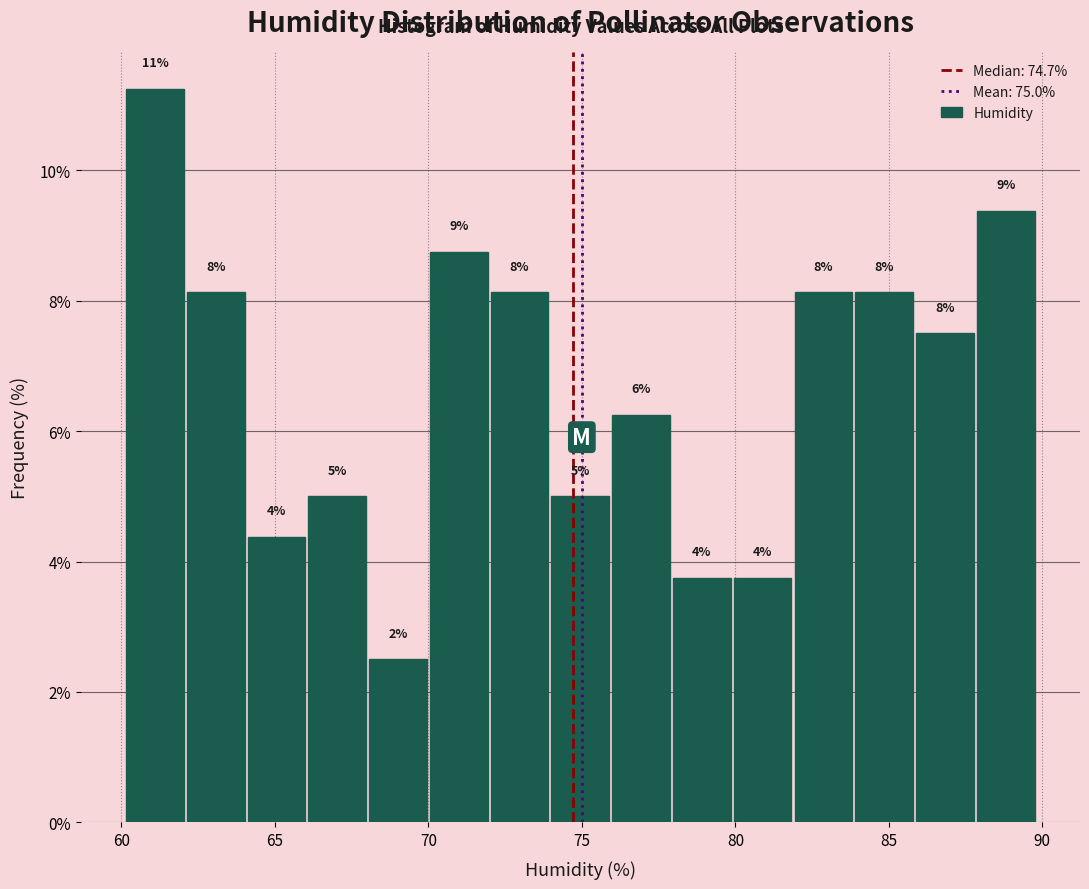

Read against the x-axis, roughly where is the centre of the tallest bar?

61.0